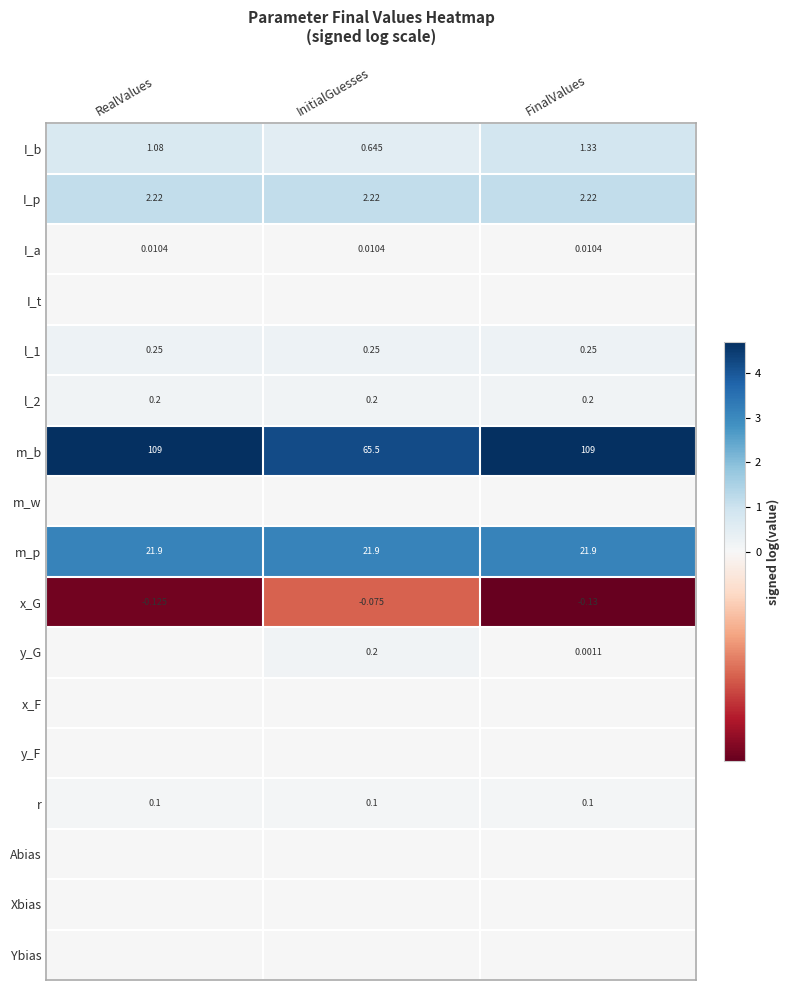

At how many categories does at least one series exceed 3?

3